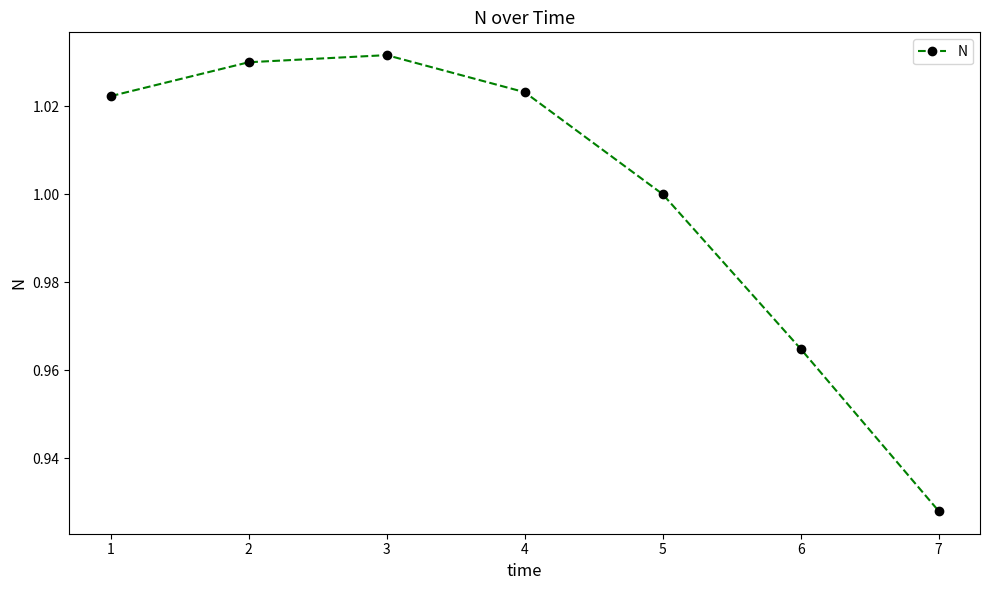

The chart shows a value of 1.0 at 2. True or false?

True